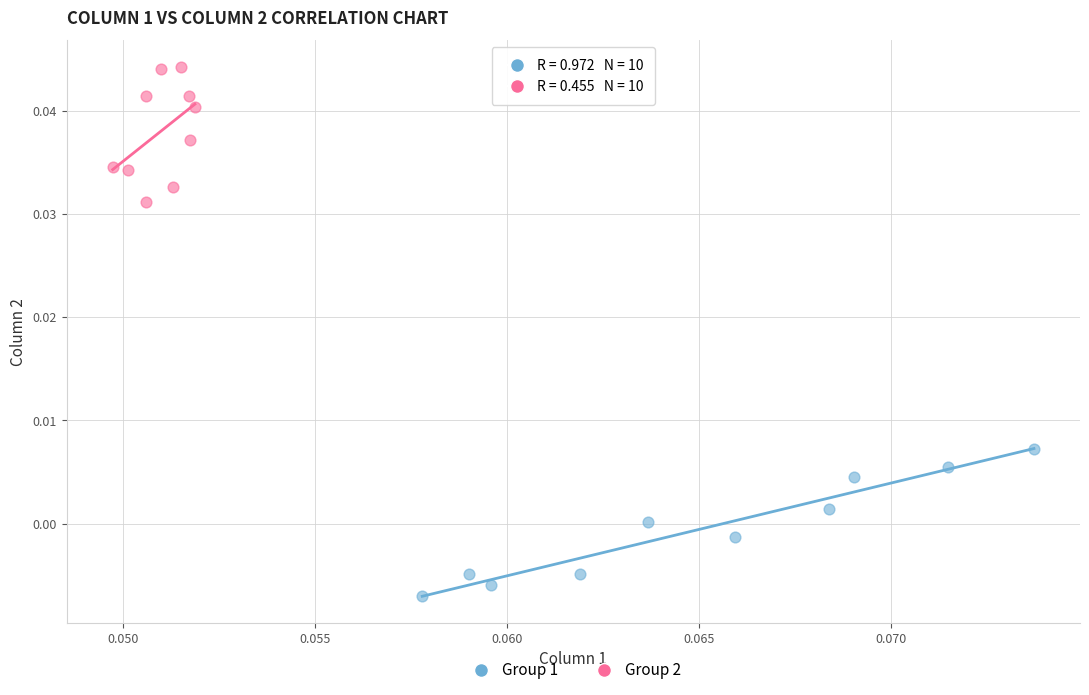

Which series contains the highest Y value?

Group 2